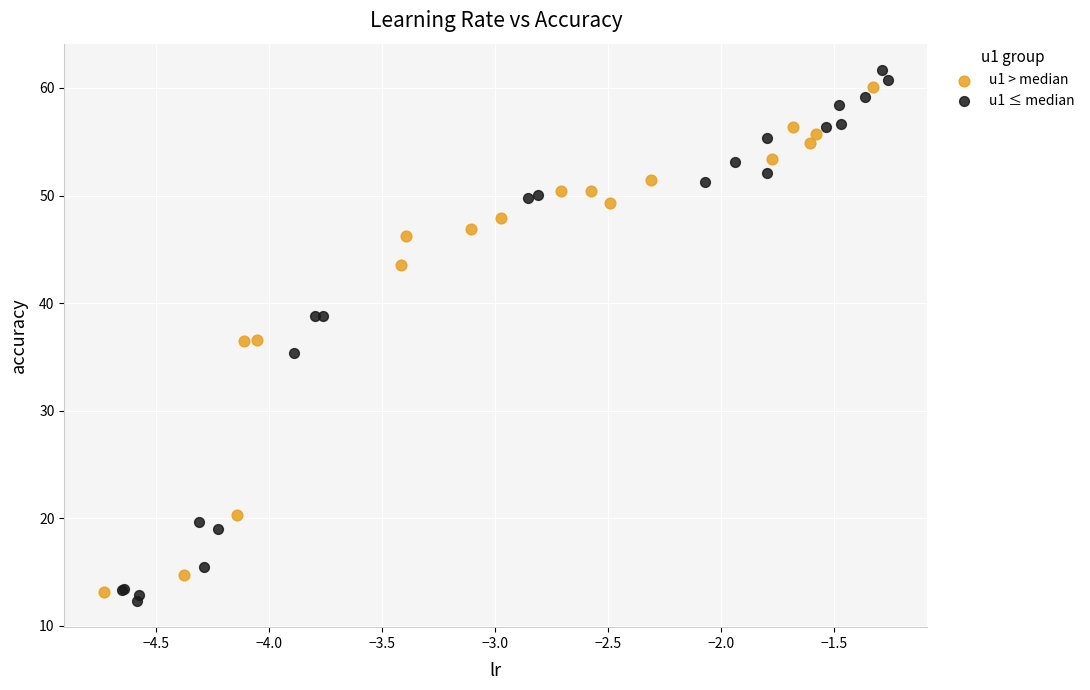

Which series reaches the maximum Y coordinate?

u1 ≤ median